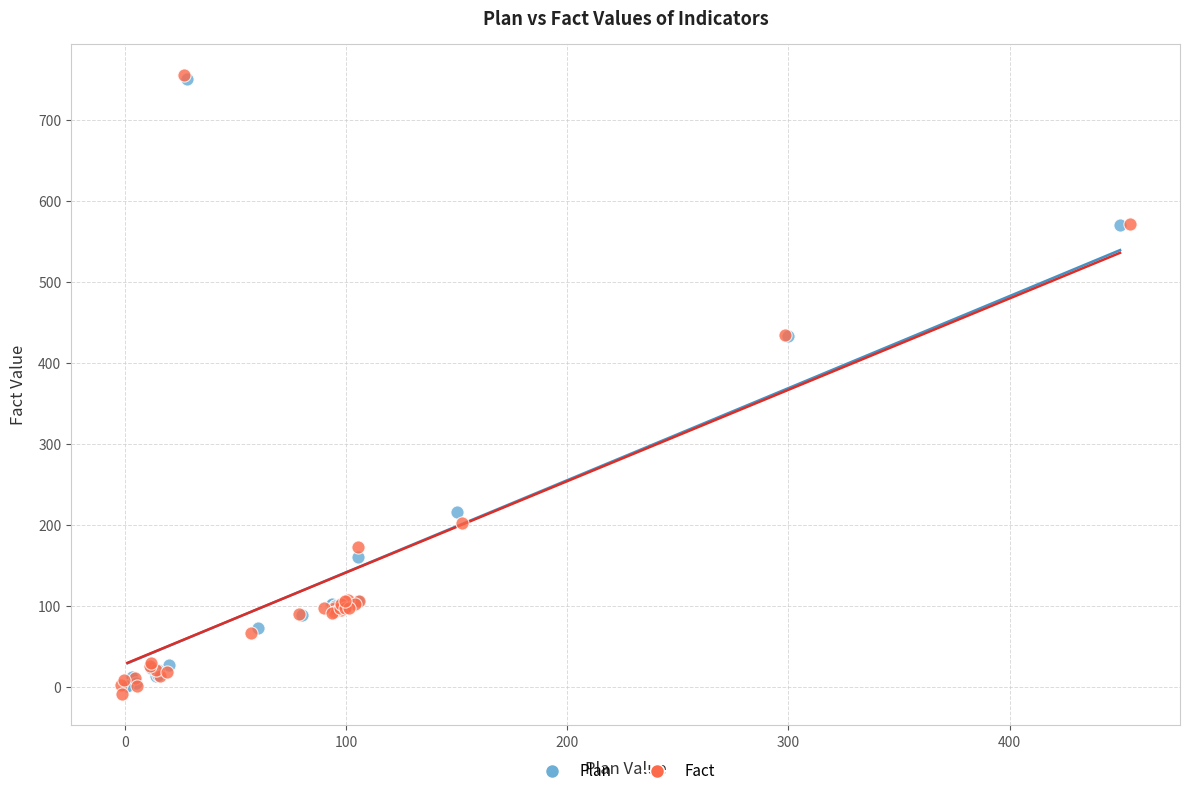

What are all the series names shown in the legend?

Plan, Fact